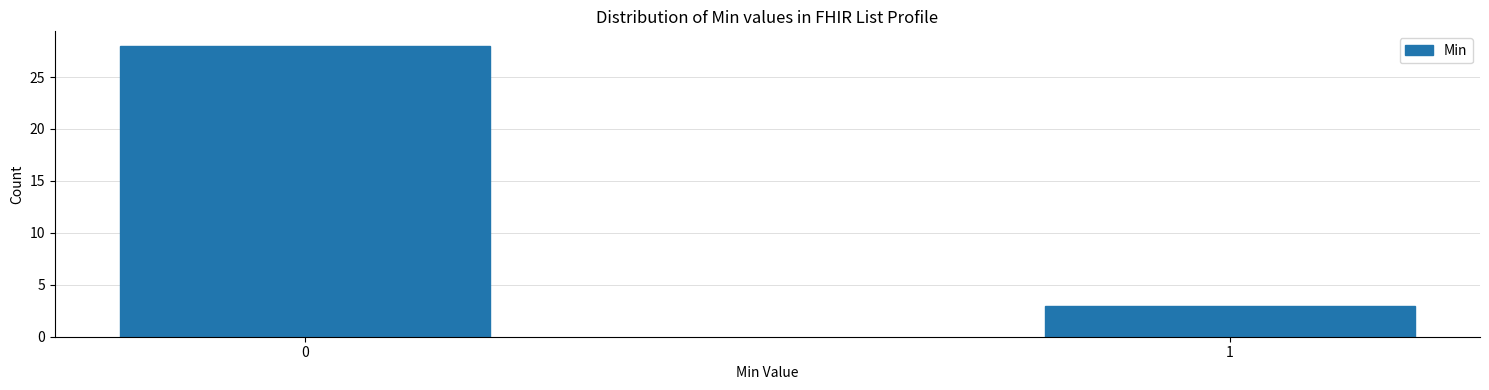

Reading left to right, extract all data points from this chart.

0=28	1=3